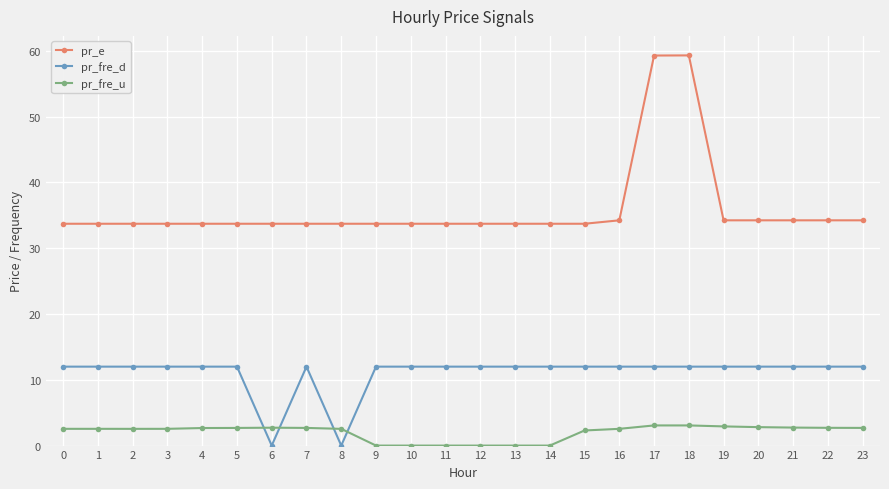

List the series in order of their peak value, lowest first.

pr_fre_u, pr_fre_d, pr_e